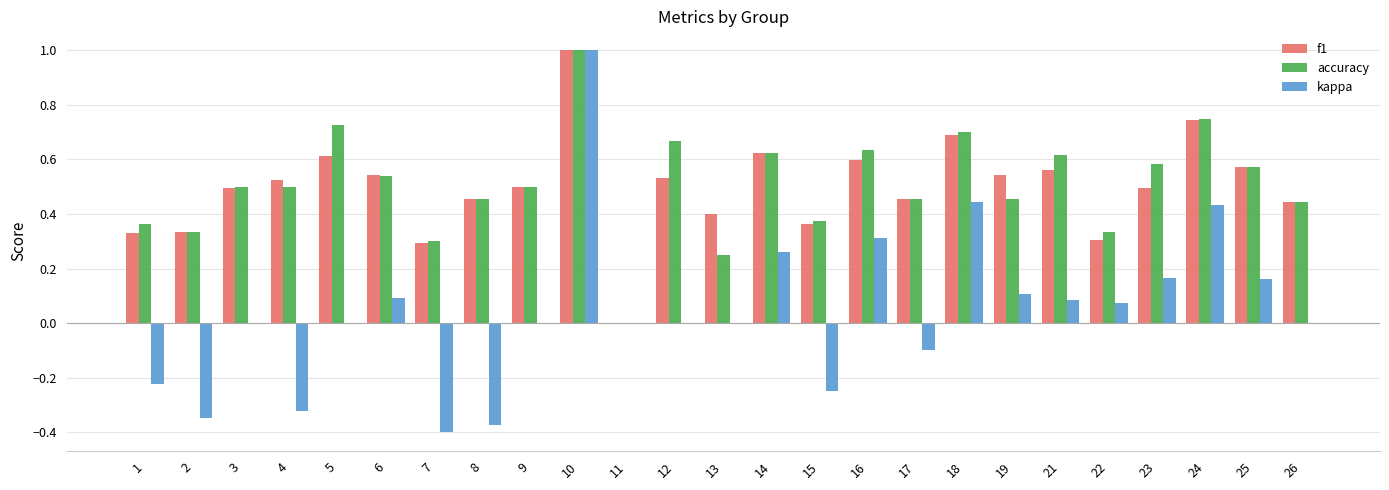

Which series has the widest spread of values?

kappa